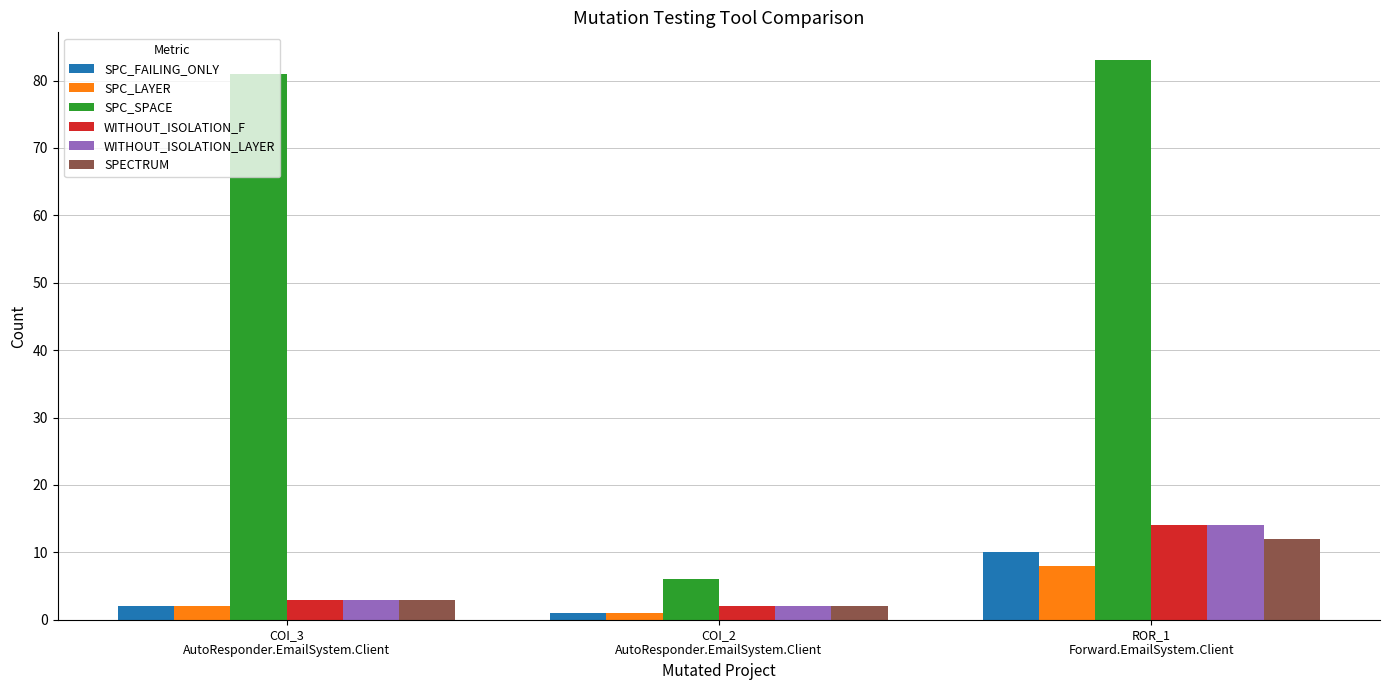

How many bars are there in each group?

6